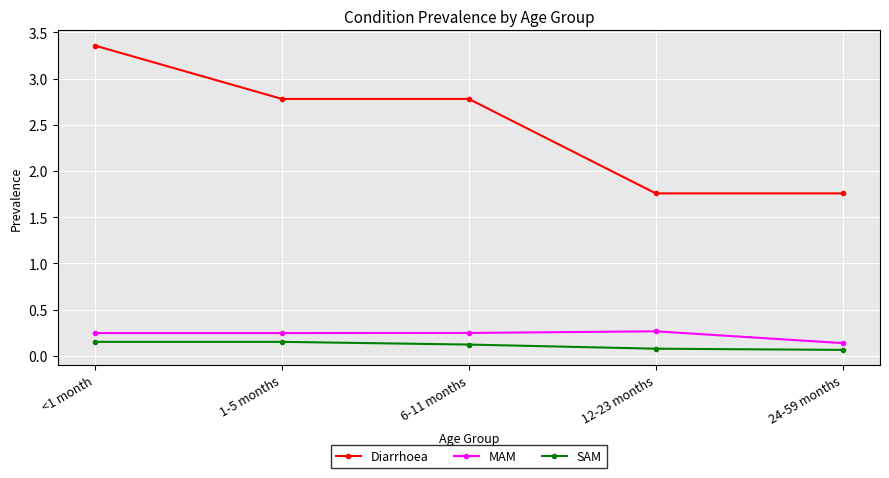

Which label corresponds to the largest value in the chart?

<1 month